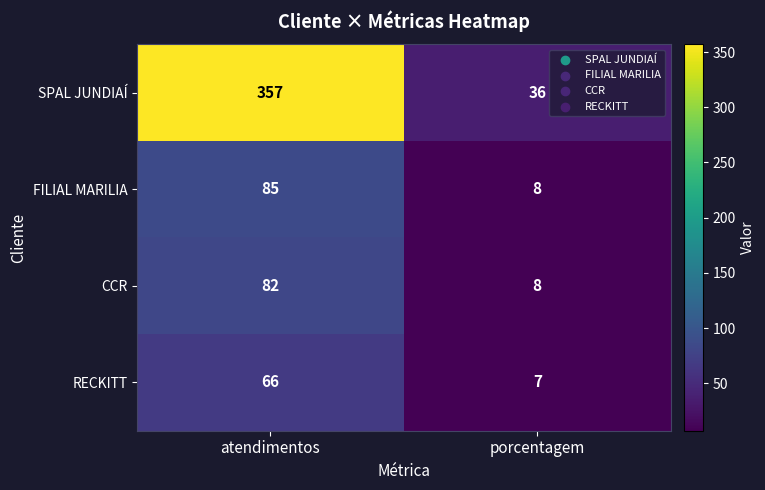

Rank the series by their maximum value, from lowest to highest.

RECKITT, CCR, FILIAL MARILIA, SPAL JUNDIAÍ